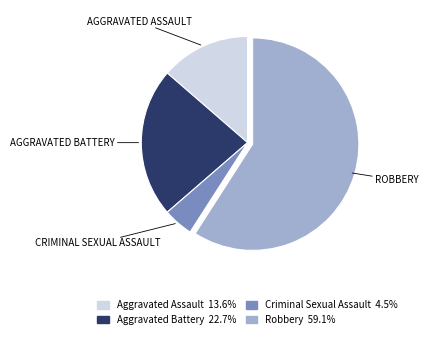

Combined, do Criminal Sexual Assault and Aggravated Assault account for over 50%?

No